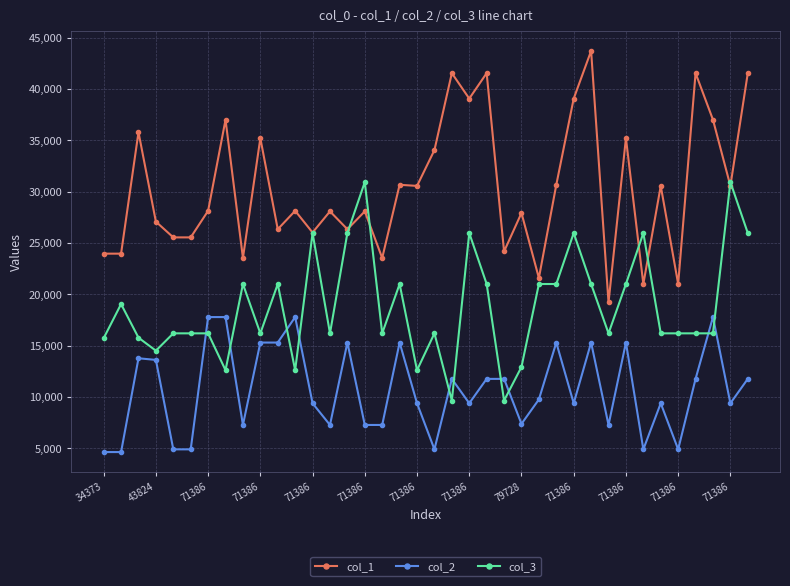

List the series in order of their overall mean, lowest first.

col_2, col_3, col_1